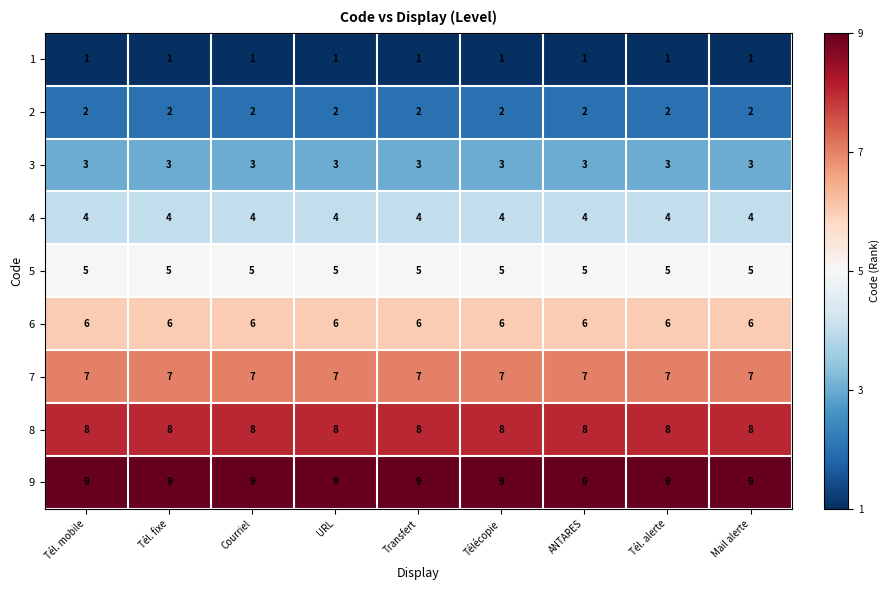

What is the spread (max minus min) of values at Tél. alerte?

8